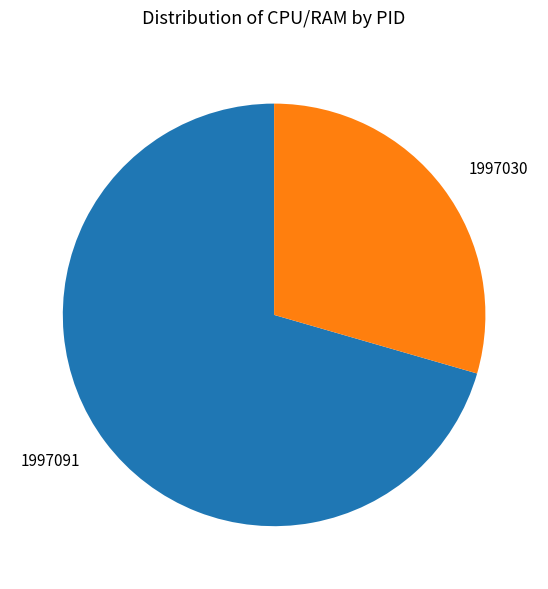

What is the majority slice?

1997091